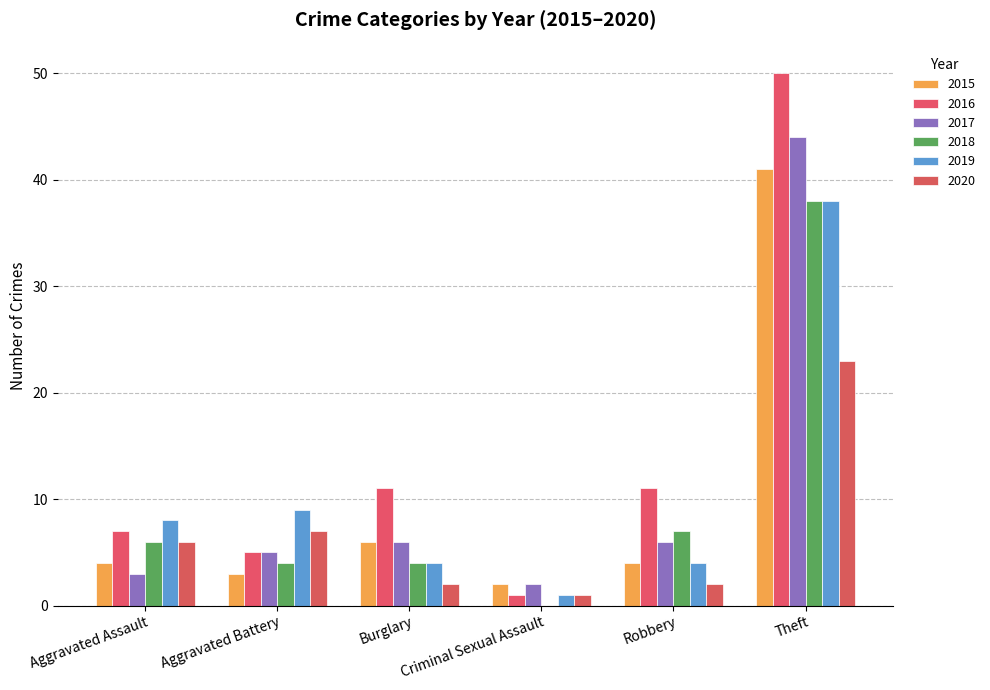

Reading left to right, extract all data points from this chart.

2015: 4	3	6	2	4	41
2016: 7	5	11	1	11	50
2017: 3	5	6	2	6	44
2018: 6	4	4	0	7	38
2019: 8	9	4	1	4	38
2020: 6	7	2	1	2	23